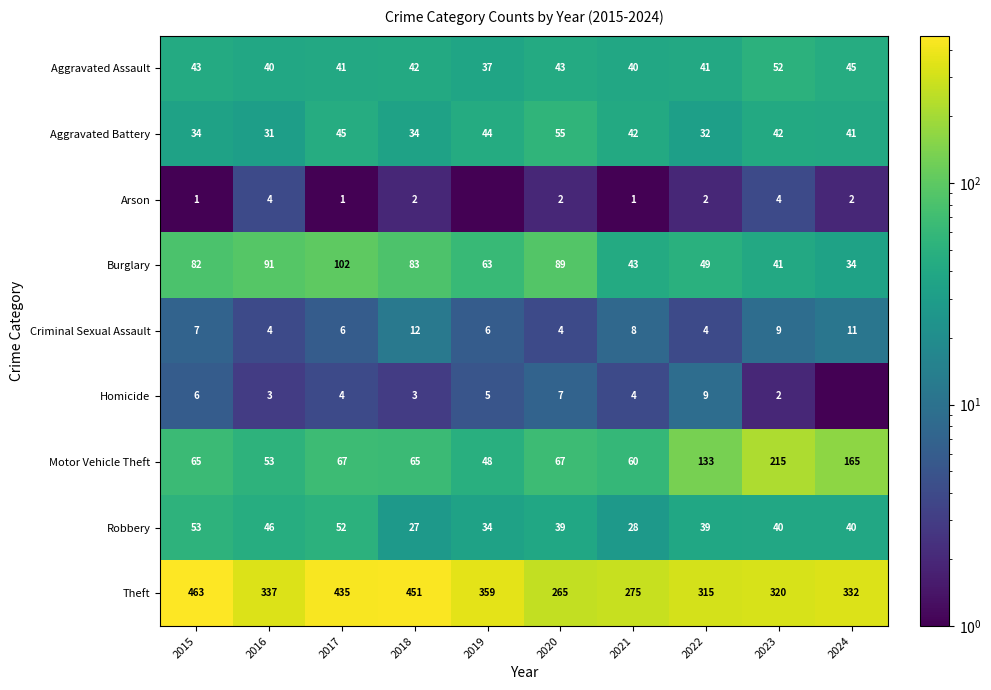

What is the average value of the Robbery series?

39.8